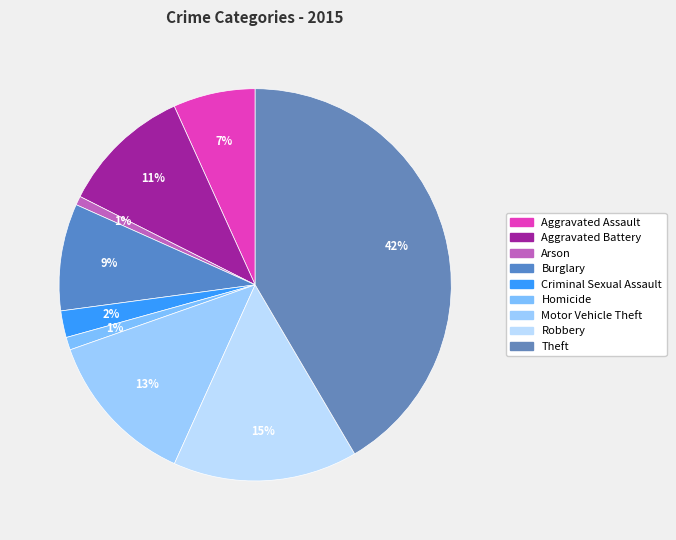

Combined, what portion of the pie is Homicide and Robbery?

16.3%